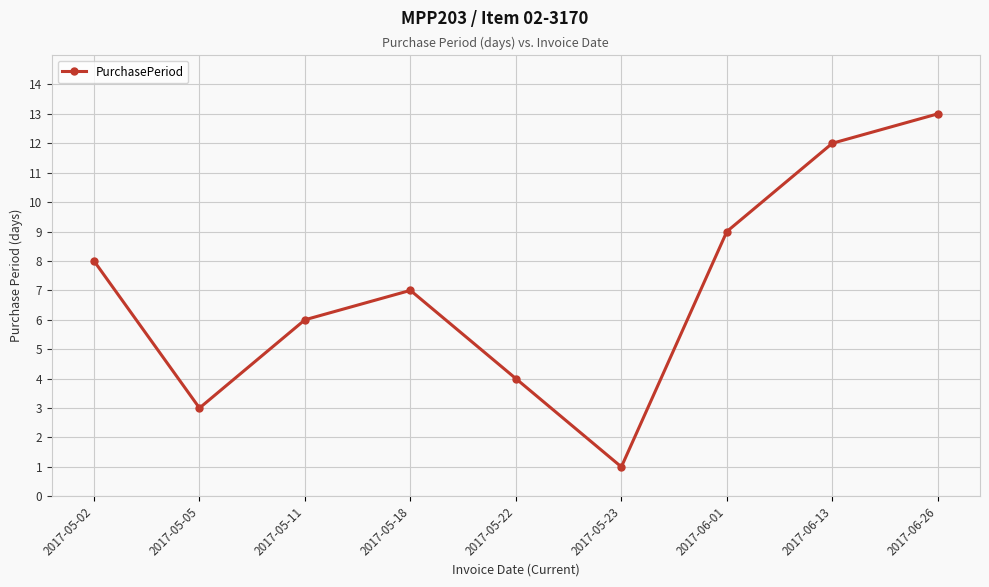

The value at 2017-05-18 is 10. True or false?

False